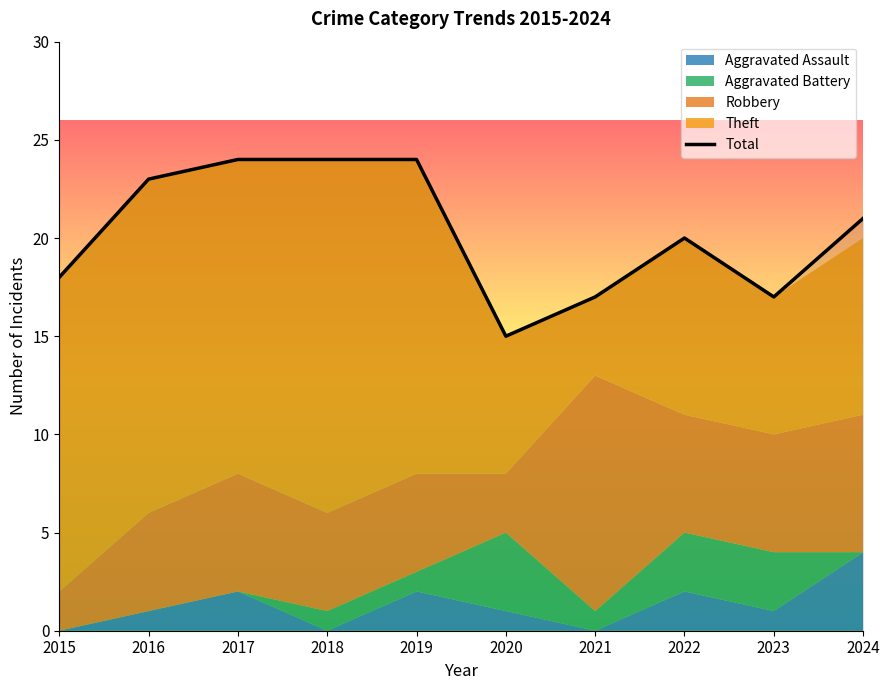

What is the average value?

20